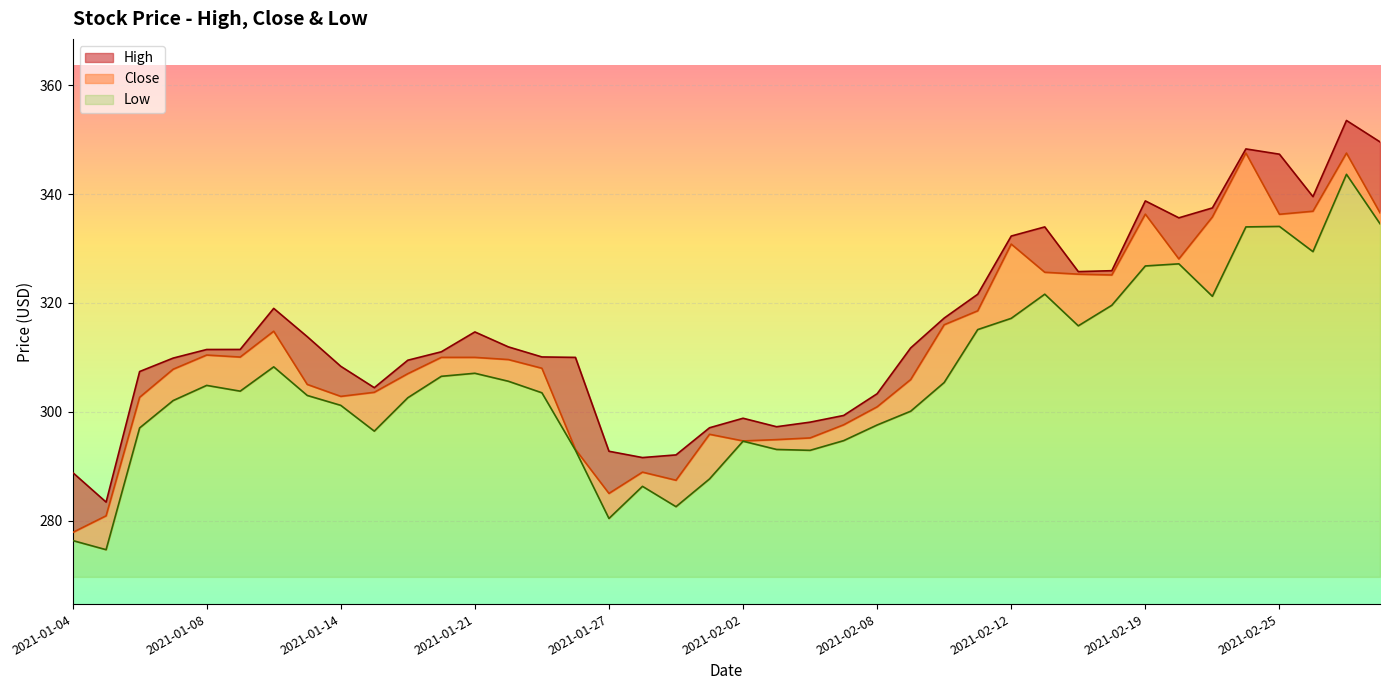

The Low series shows 46.6 at 2021-02-08. True or false?

False